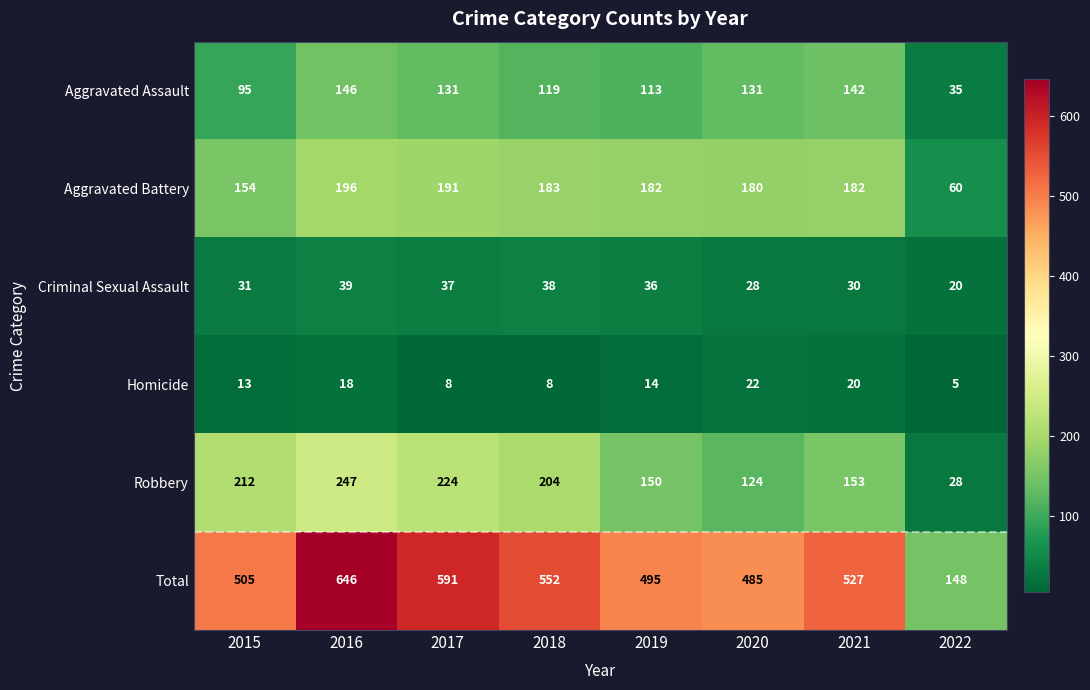

Which category has the highest value across all series?

2016